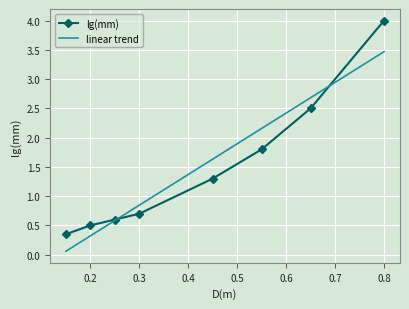

Reading left to right, what are all the values shown in this chart?

0.15=0.3	0.2=0.5	0.25=0.6	0.3=0.7	0.45=1.3	0.55=1.8	0.65=2.5	0.8=4.0